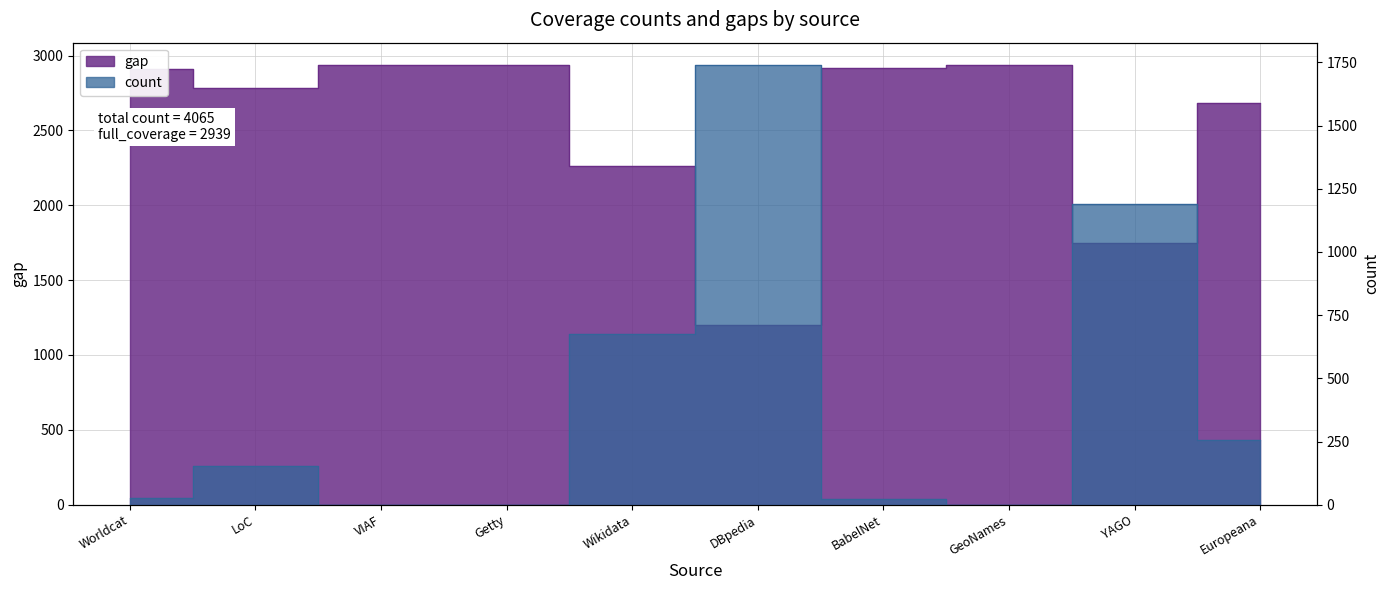

Count the number of data series in this chart.

2